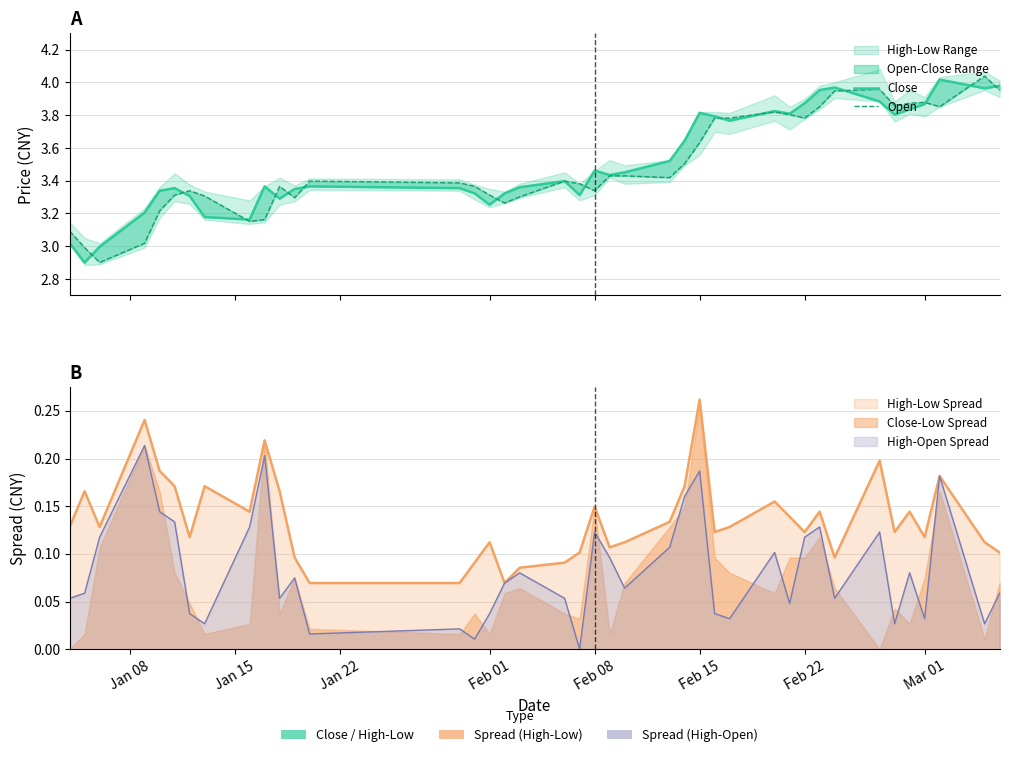

Is the value of Close at Mar 01 greater than the value of Open at 31?

No